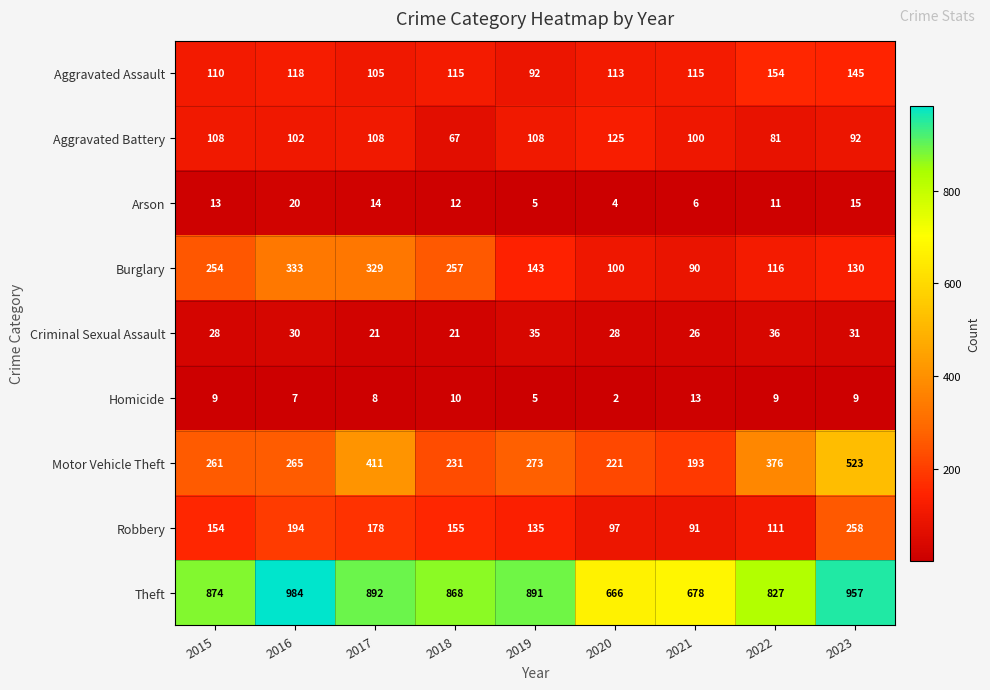

How many series are shown in this chart?

9